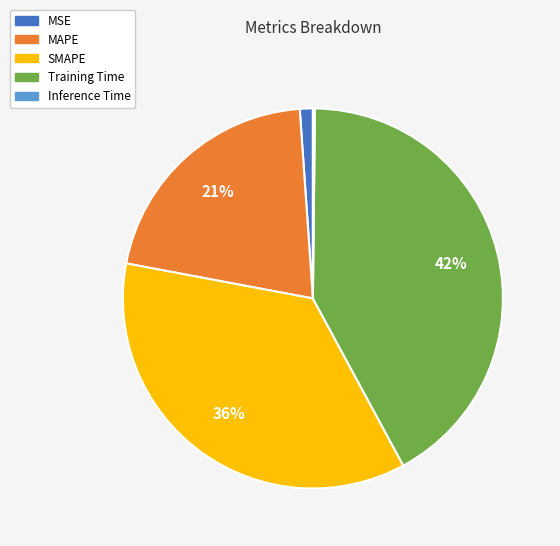

Do Training Time and MAPE together represent more than half of the pie?

Yes